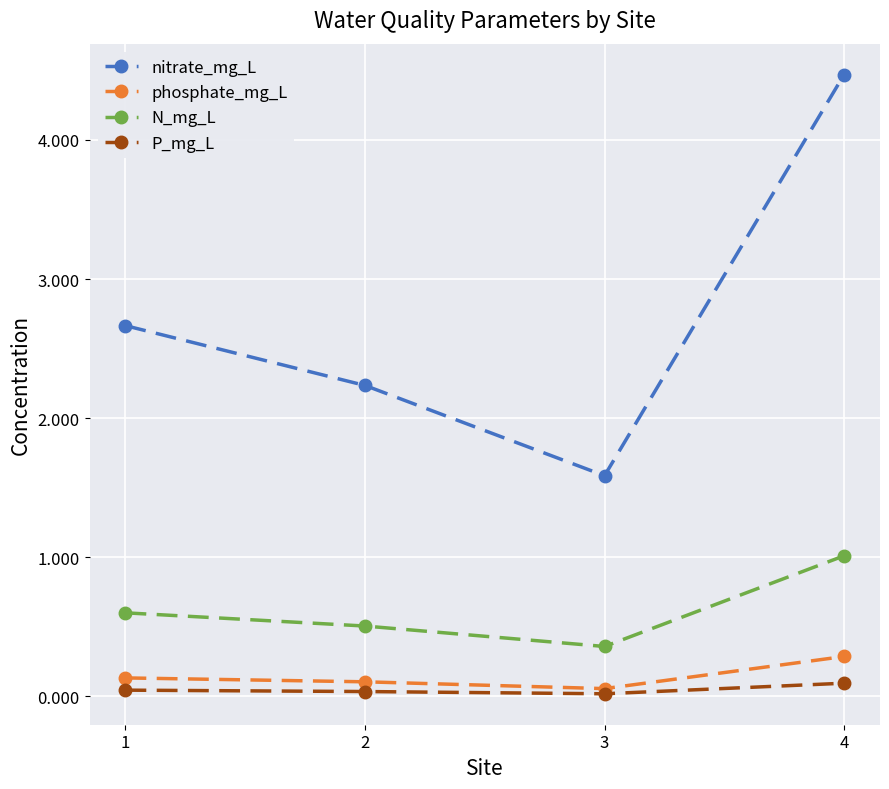

What is the difference between the maximum and minimum values in the P_mg_L series?

0.1